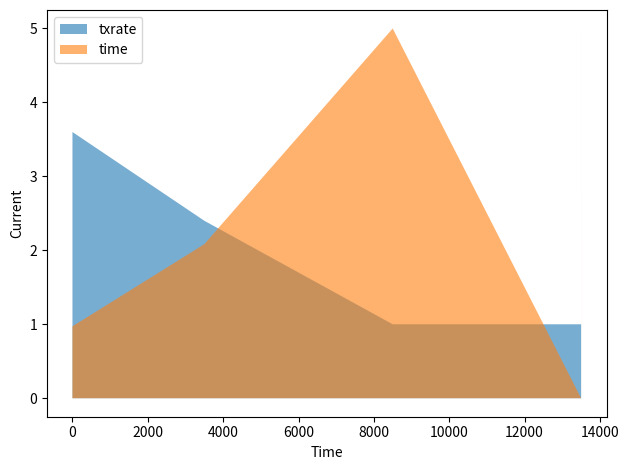

True or false: txrate has a value of 3.6 at 0.

True